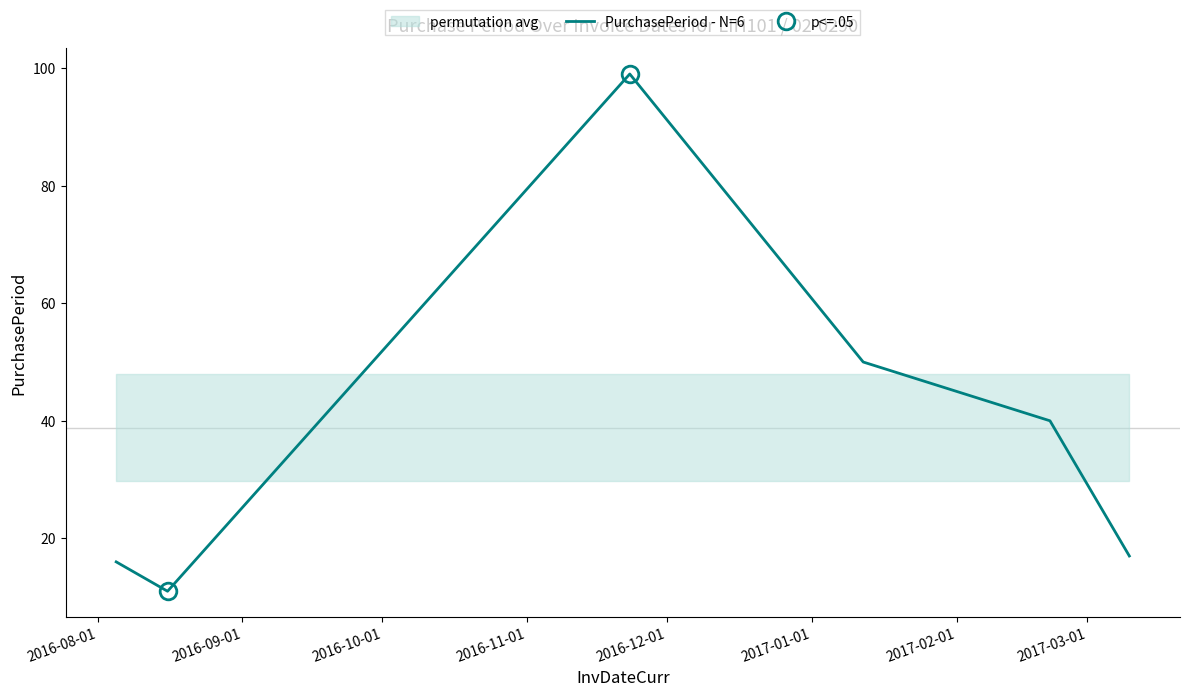

What is the minimum value for PurchasePeriod - N=6?

11